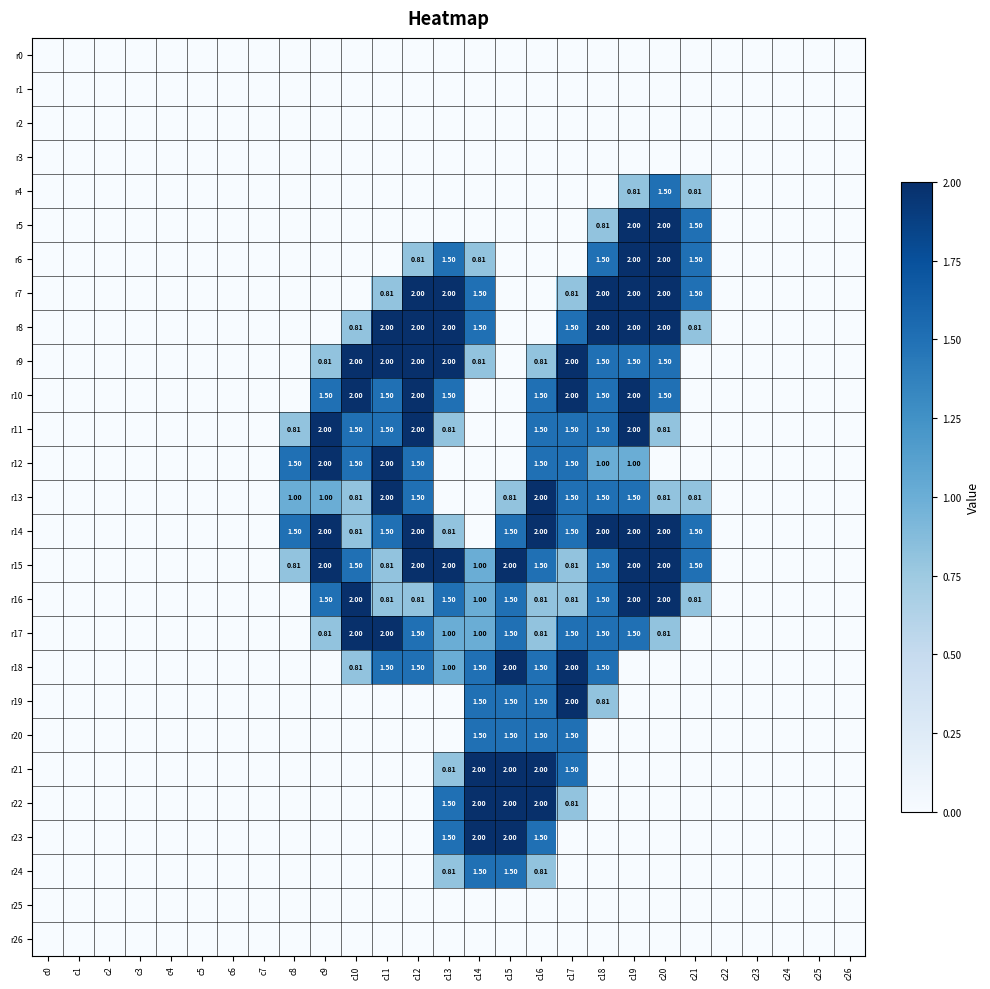

How many values in the r23 series exceed 0?

4